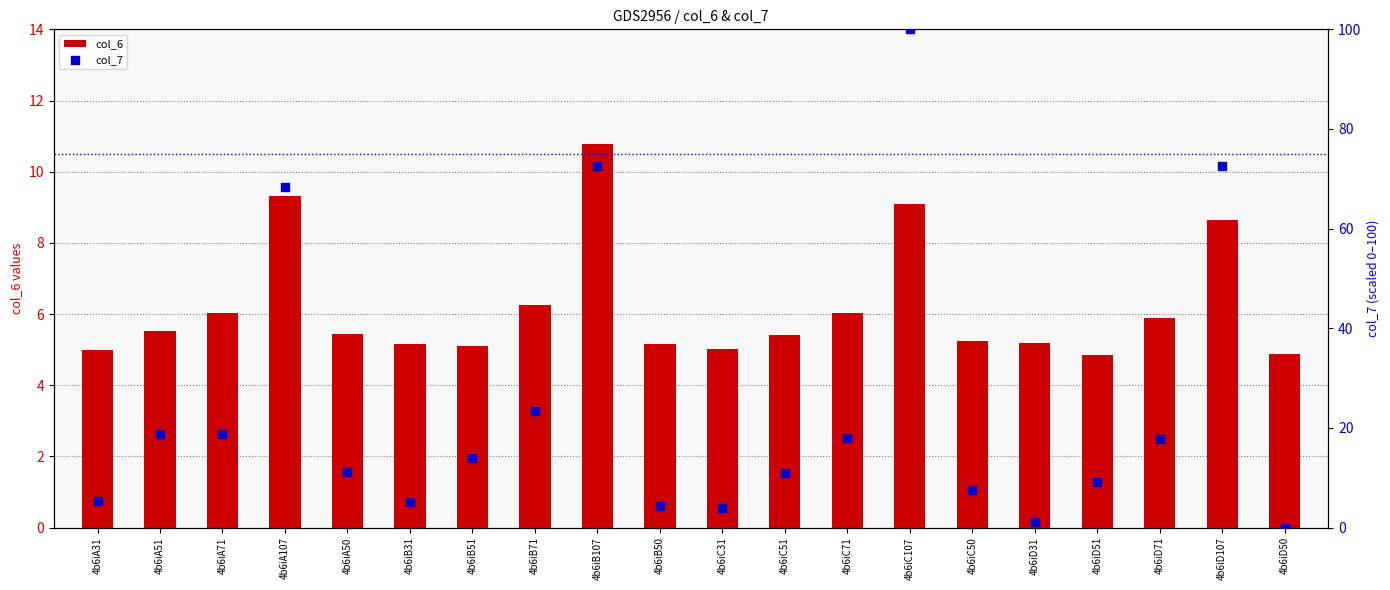

Which series contains the lowest Y value?

col_7